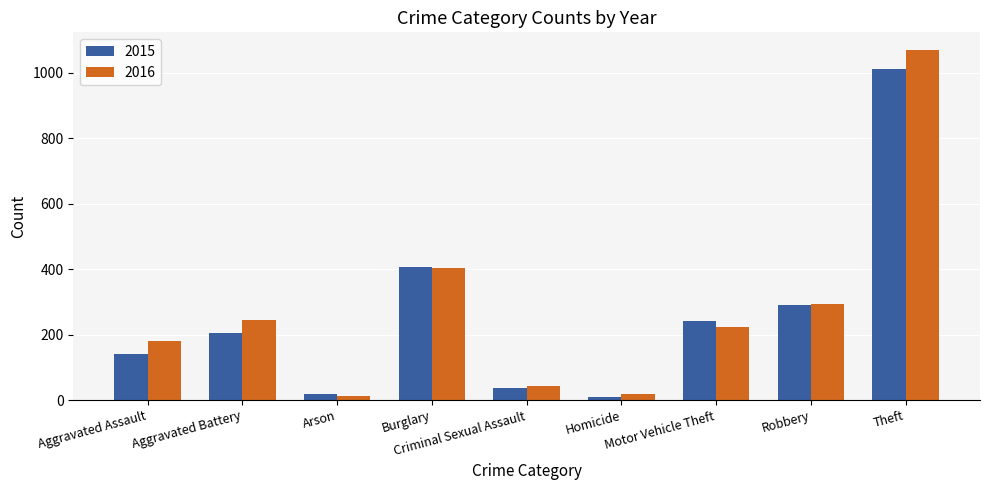

What is the approximate value of 2015 at Robbery?

291